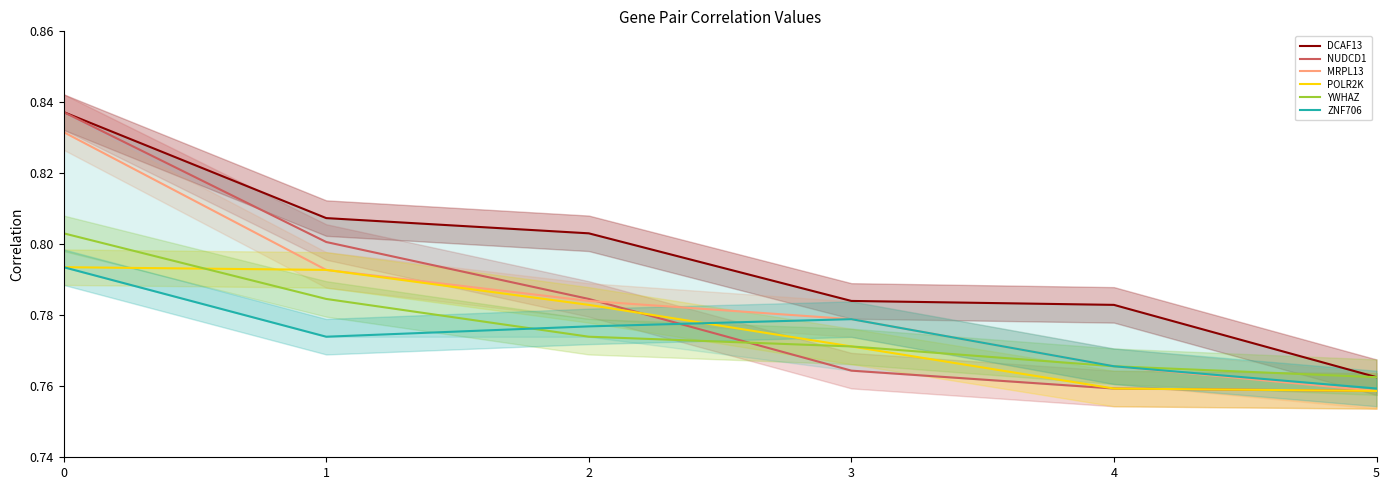

True or false: MRPL13 has more than 1 interior local peaks.

False